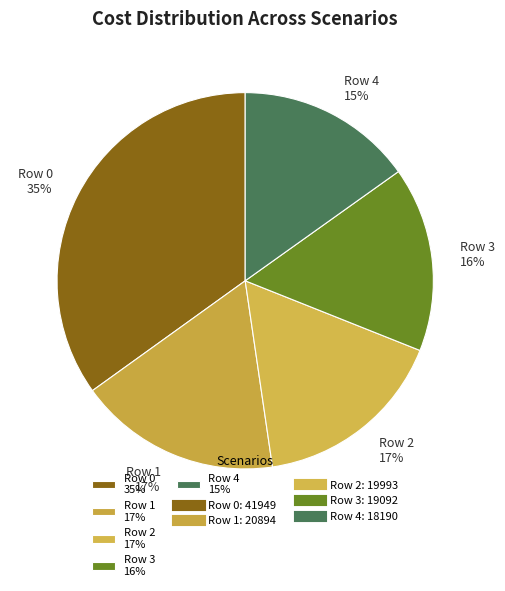

Is there a majority slice in this chart?

No